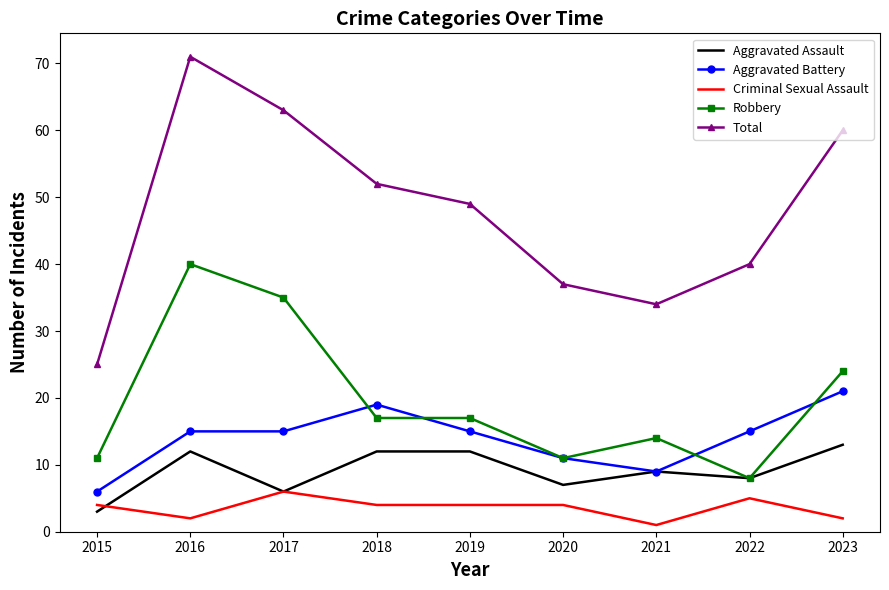

Rank the series at 2023 from lowest to highest value.

Criminal Sexual Assault, Aggravated Assault, Aggravated Battery, Robbery, Total